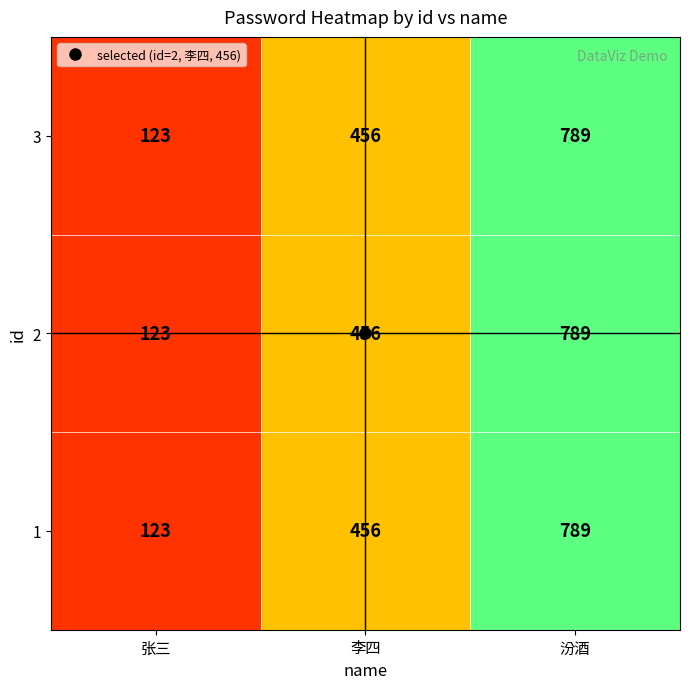

Count the 2 values in the range 123 to 789.

3